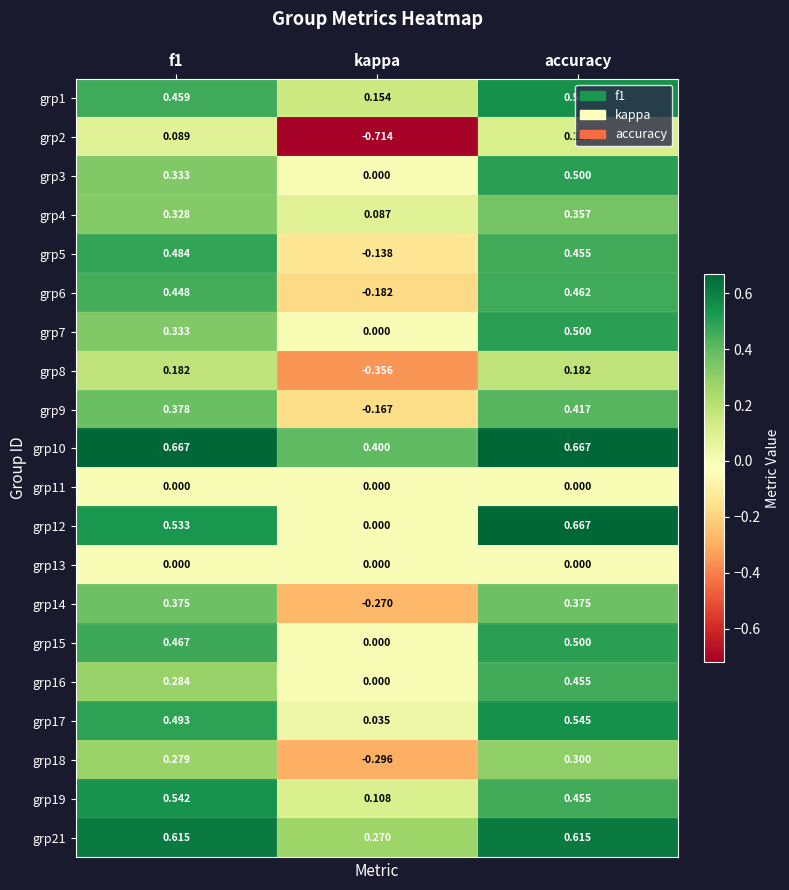

Is the value of grp19 at kappa greater than the value of grp8 at kappa?

Yes